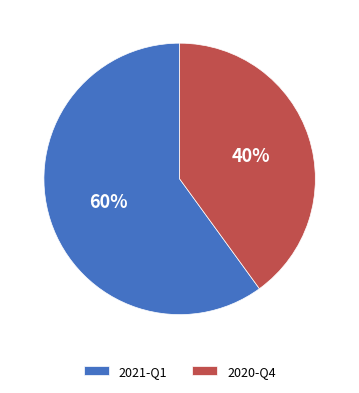

Does any single category account for the majority?

Yes